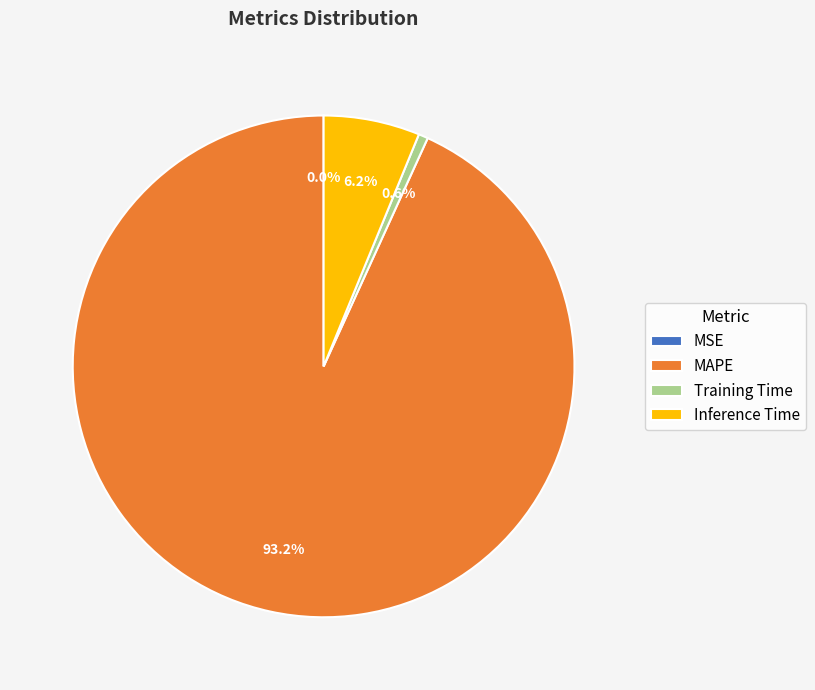

How much of the chart is everything except Inference Time?

93.8%